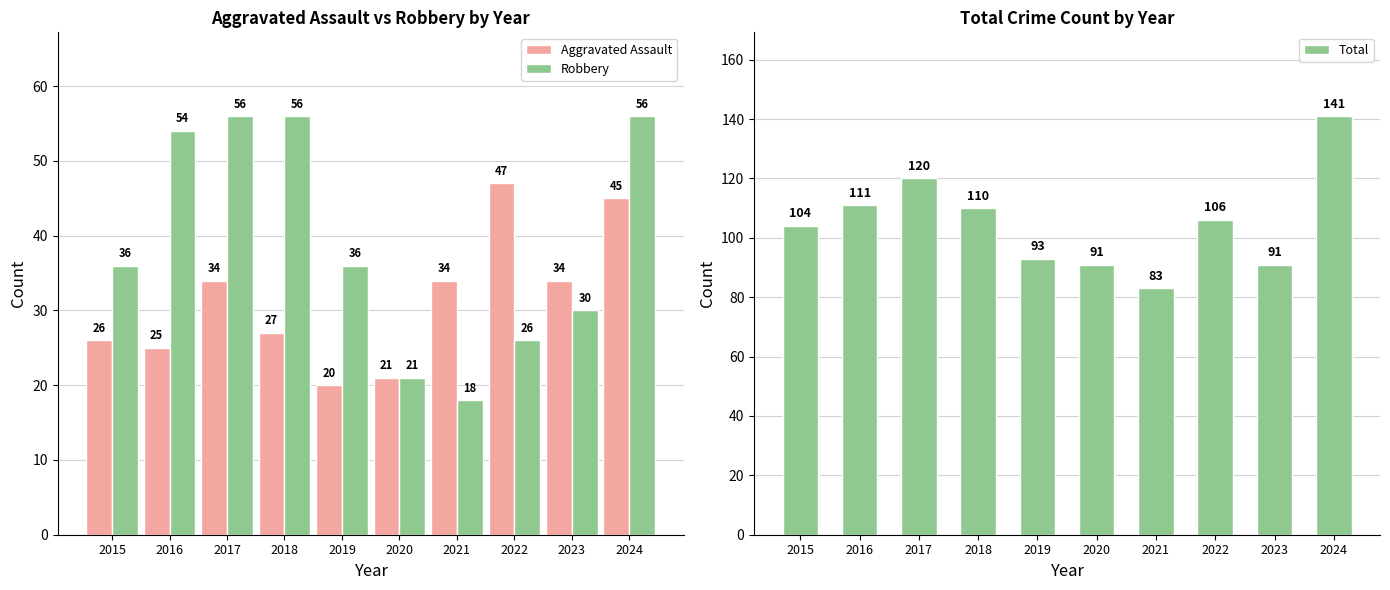

Reading right to left, extract all data points from this chart.

Aggravated Assault: 45	34	47	34	21	20	27	34	25	26
Robbery: 56	30	26	18	21	36	56	56	54	36
Total: 141	91	106	83	91	93	110	120	111	104